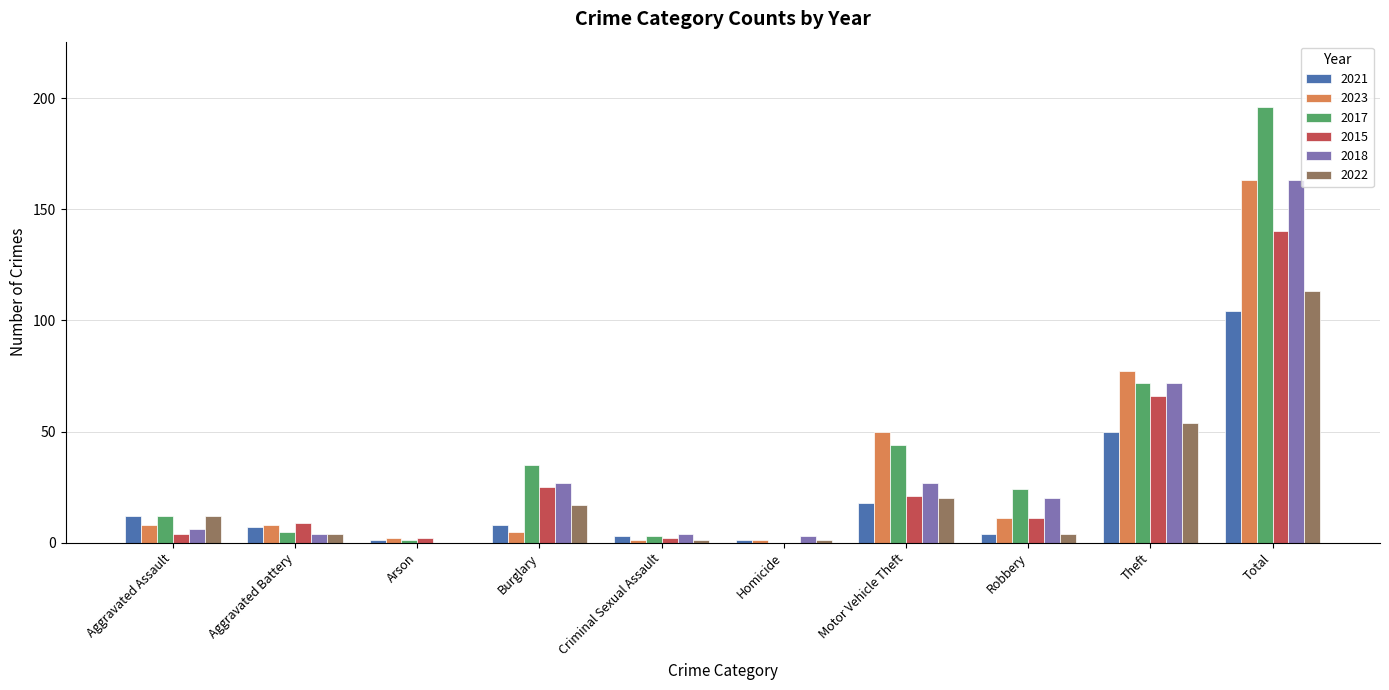

What are all the series names shown in the legend?

2021, 2023, 2017, 2015, 2018, 2022